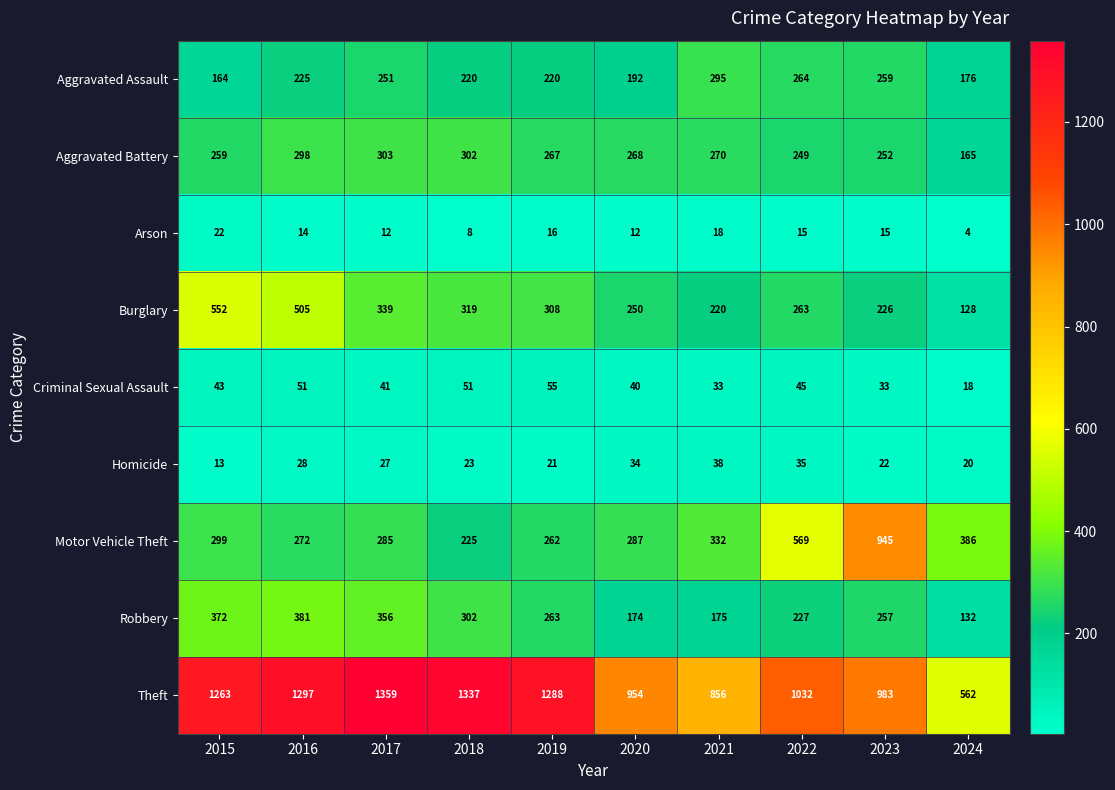

What is the difference between the highest and lowest values at 2024?

558